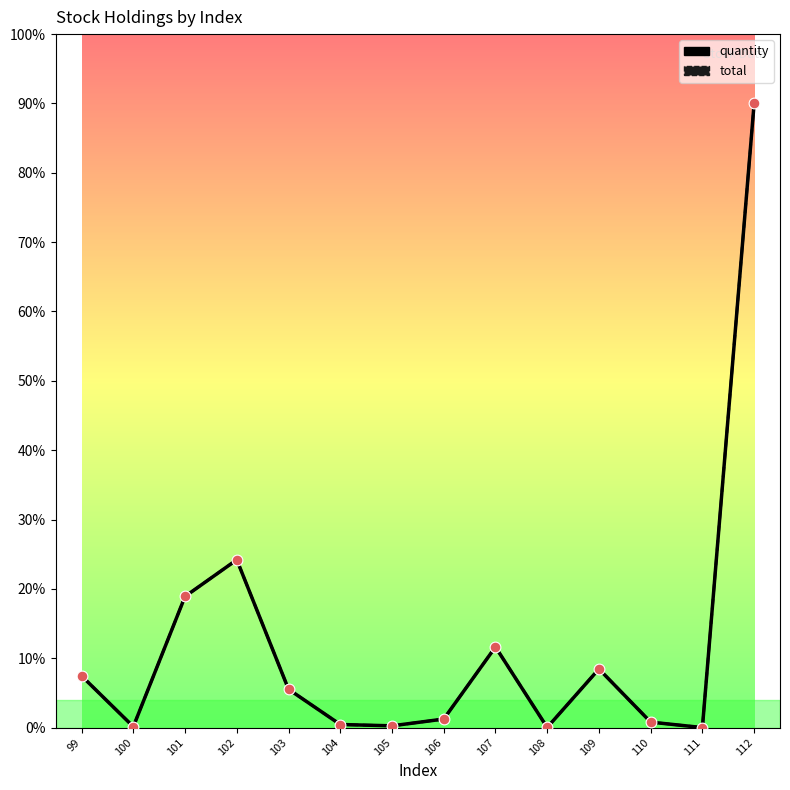

Is this an area chart (filled region under the line)?

No